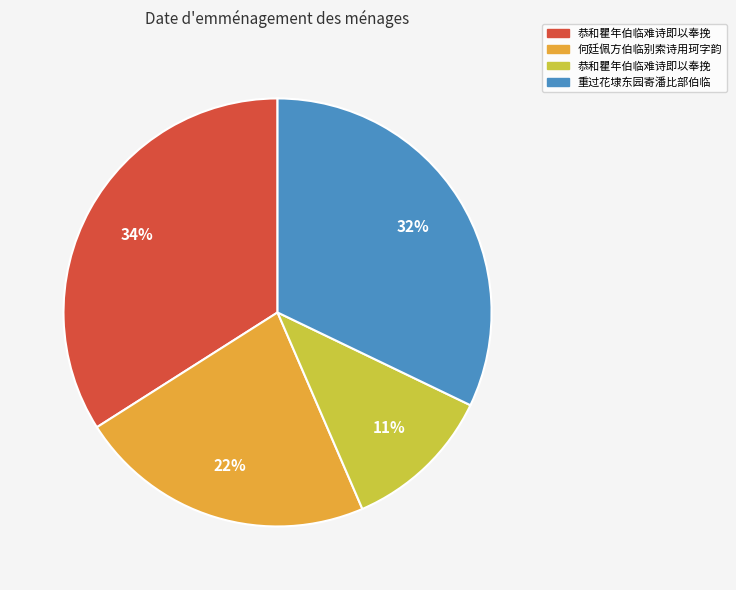

Is there any slice that represents more than half of the pie?

No